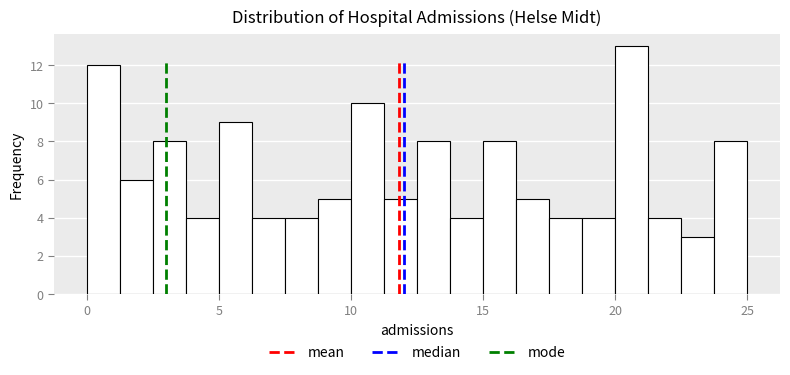

Read against the x-axis, roughly where is the centre of the tallest bar?

20.5